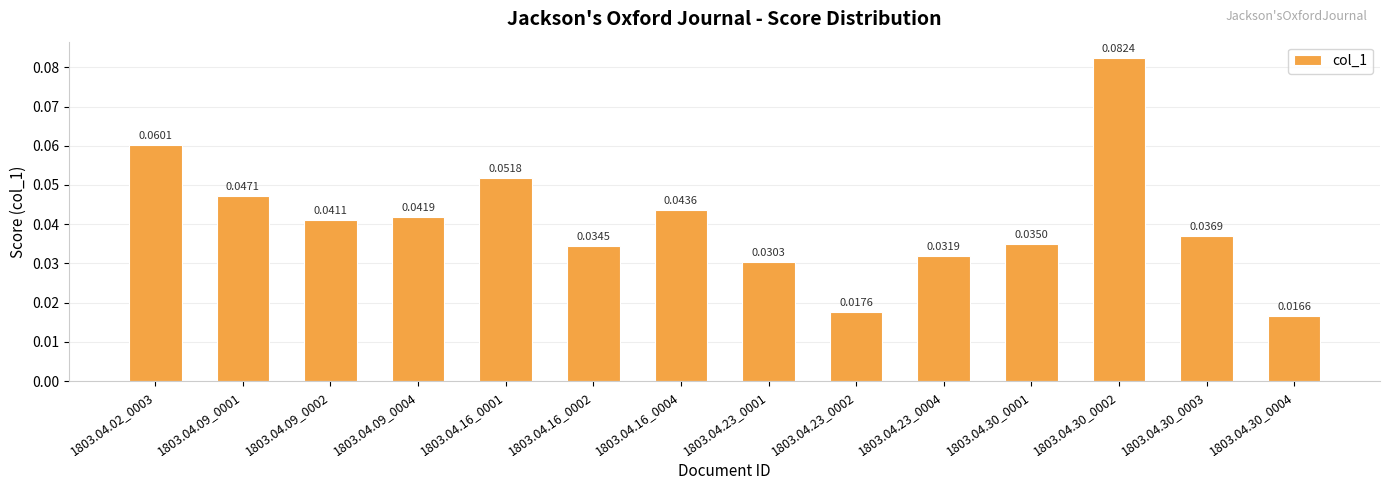

What is the label of the 7th bar from the right?

1803.04.23_0001